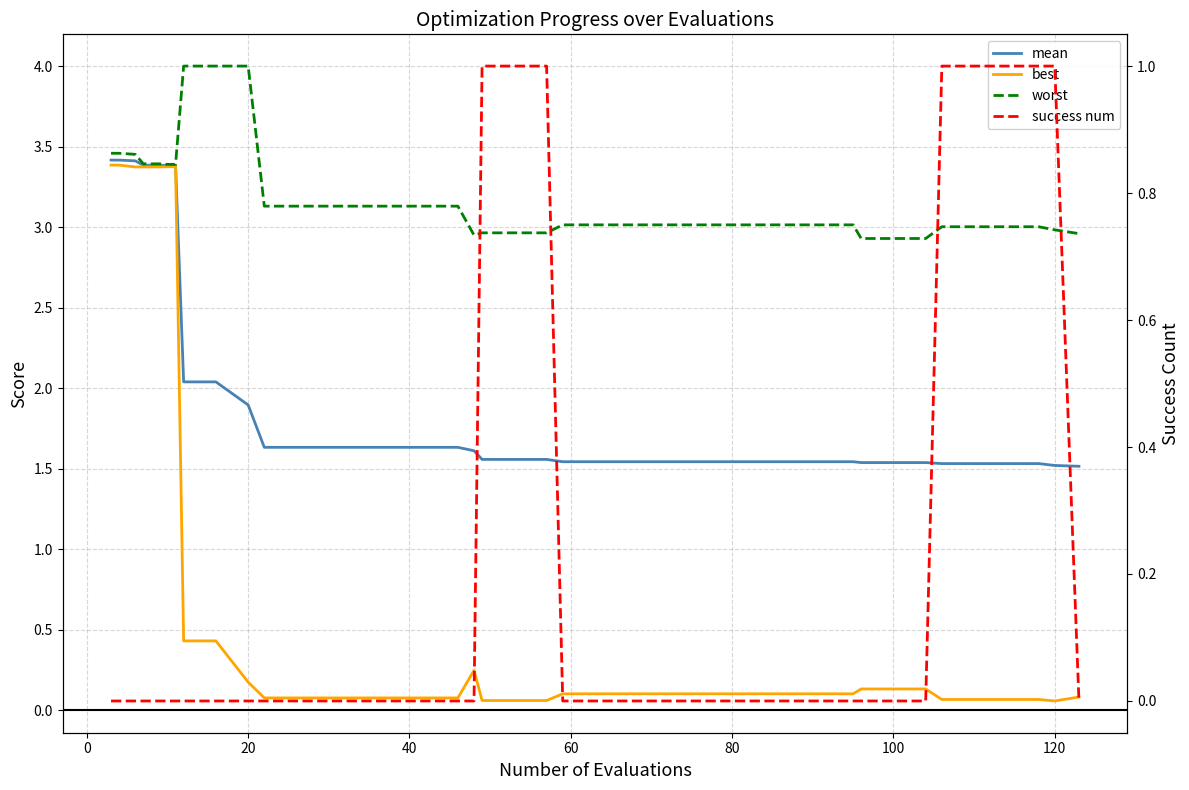

How many times do best and success num cross each other?

4